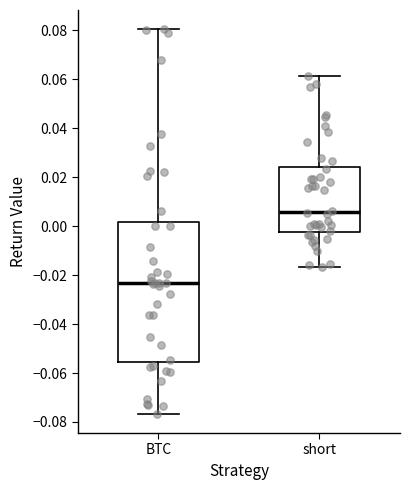

Reading left to right, read every box against the y-axis: the position of its median line, the range the box covers, and the ends of its whiskers. The values are not printed on the chart, so give them approximately, as read against the axis.

BTC: median -0.024, box -0.056 to 0.002, whiskers -0.076 to 0.080
short: median 0.006, box -0.002 to 0.024, whiskers -0.016 to 0.062